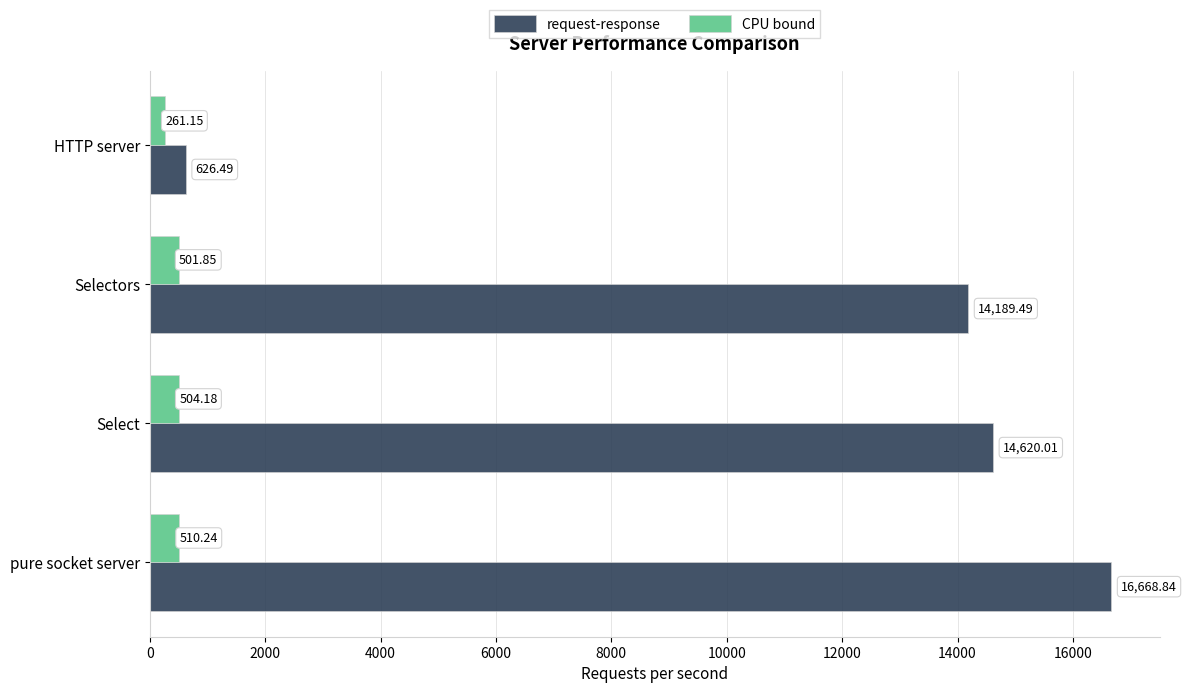

At which label does request-response reach its minimum?

HTTP server